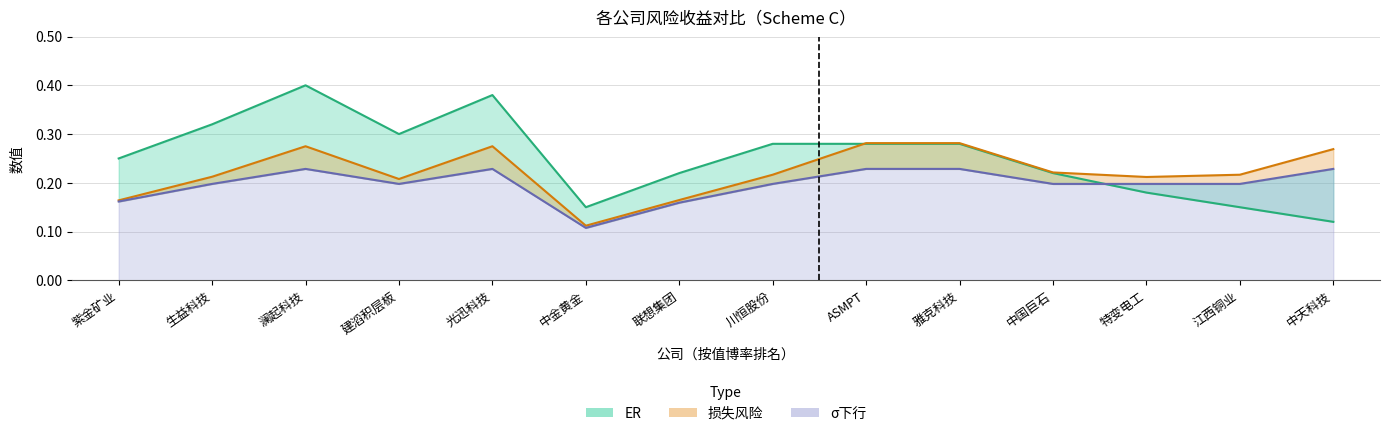

Count the number of categories in the chart.

14